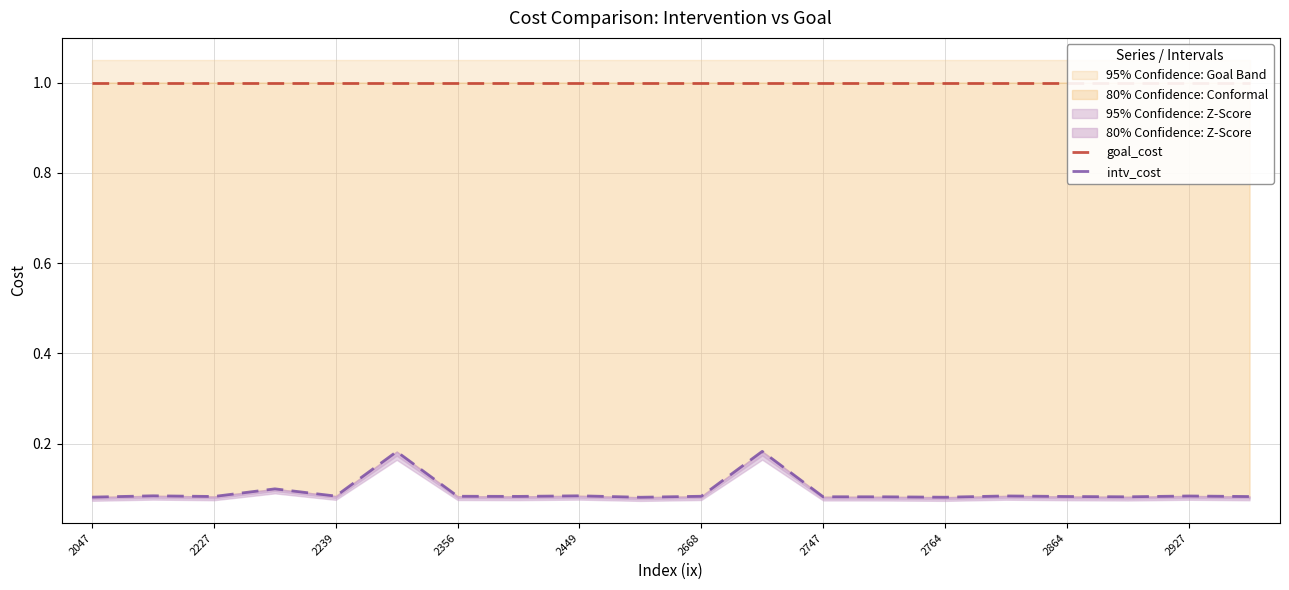

Which series has the widest spread of values?

intv_cost